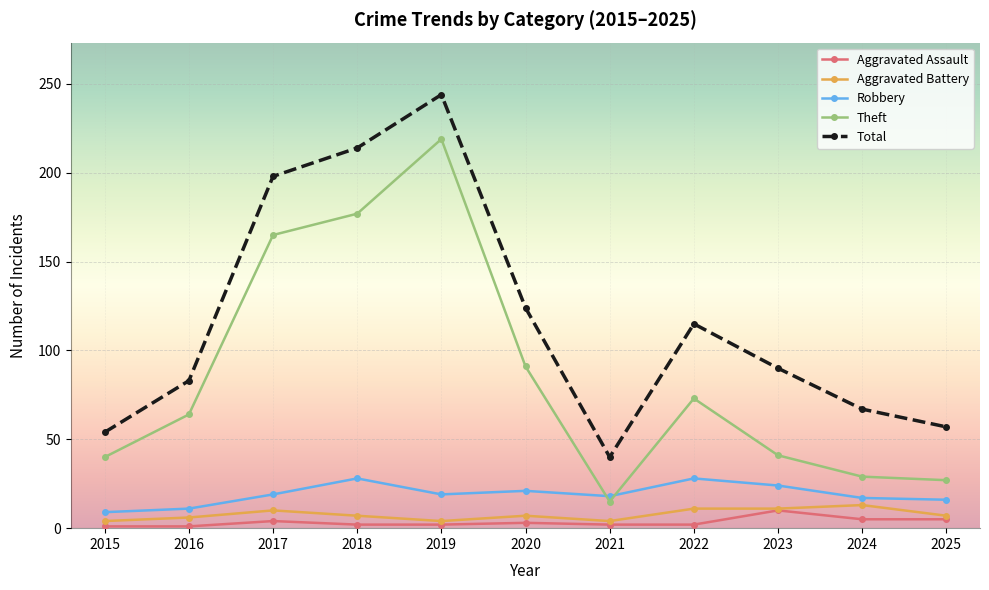

True or false: Total and Theft cross at least once.

False